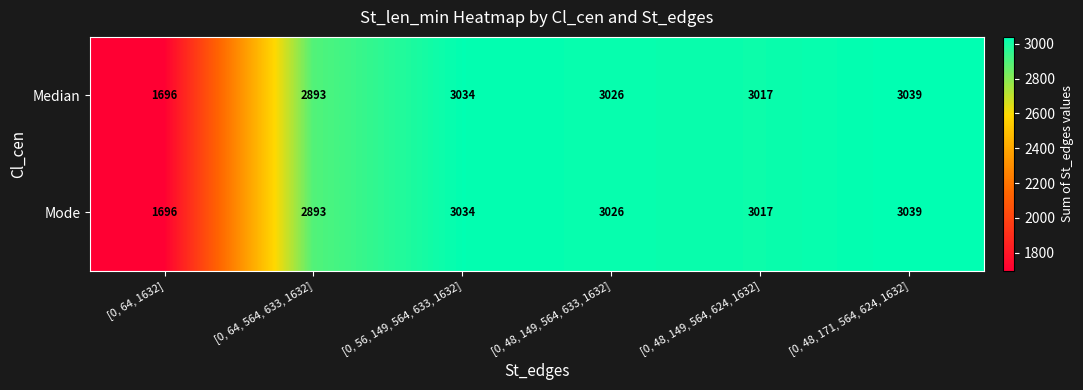

What is the minimum value shown in the chart?

1696